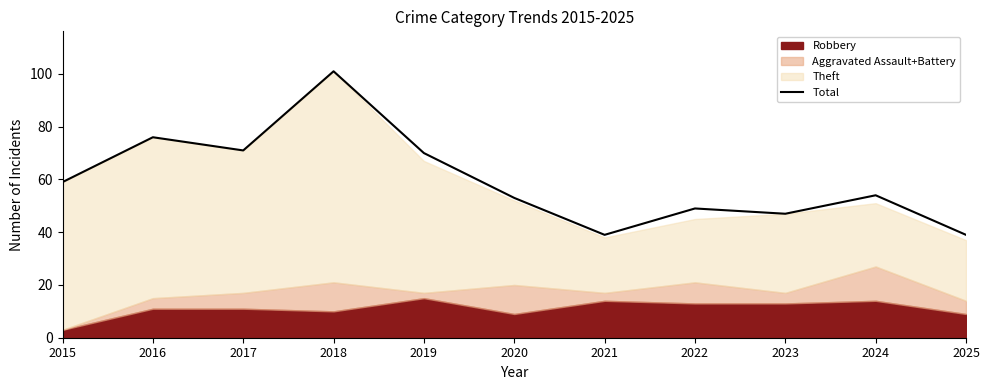

What is the sum of all values?

658